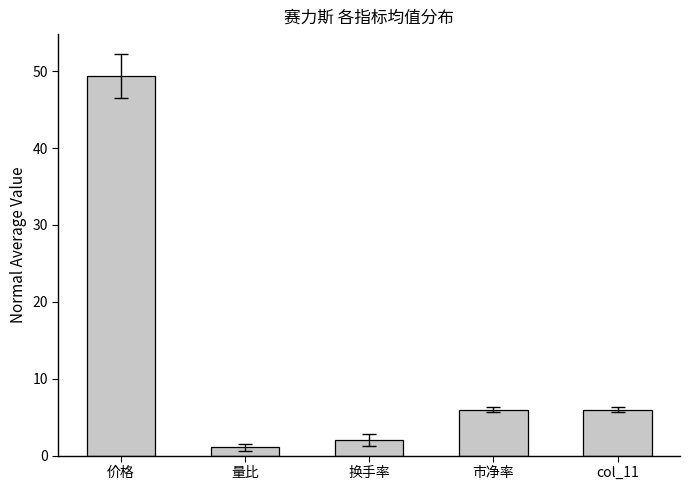

Which category has the lowest value across all series?

量比